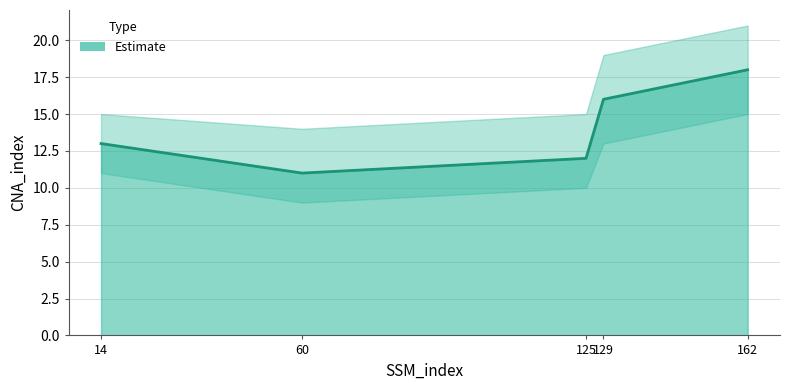

Count the number of values greater than 13.

2